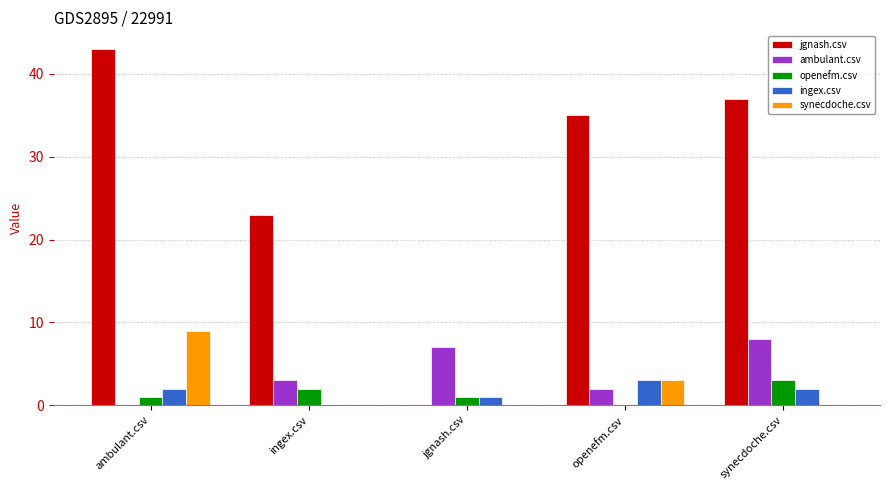

Where is jgnash.csv nearest to the value 21?

ingex.csv